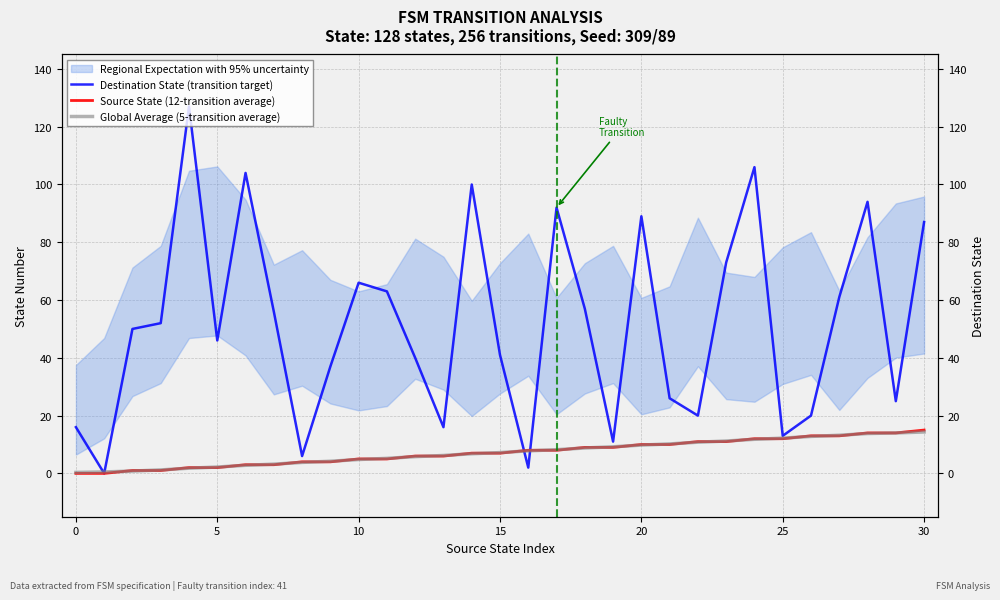

What is the approximate value of Global Average (5-transition average) at 30?

14.3